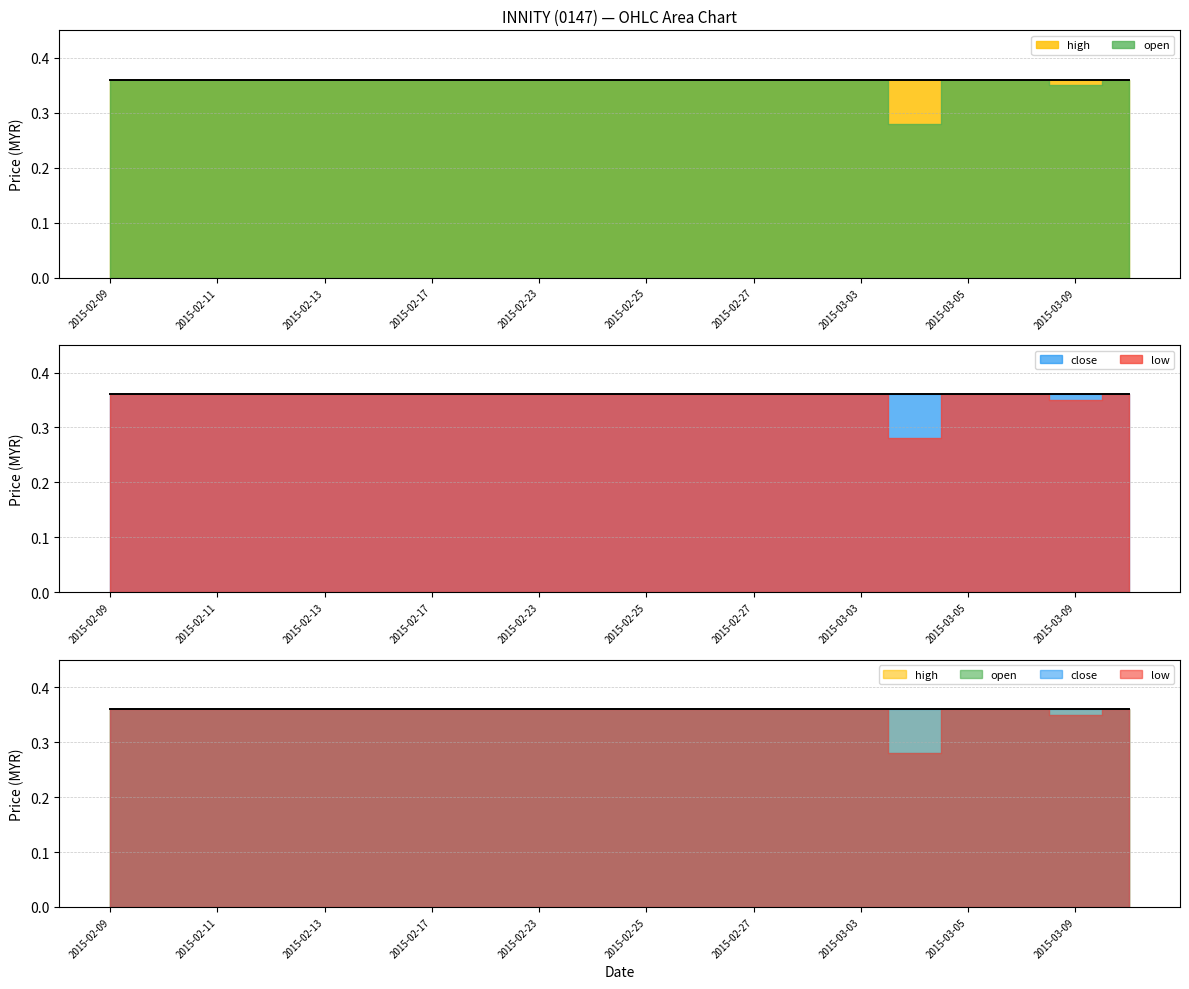

True or false: low and open intersect in this chart.

False